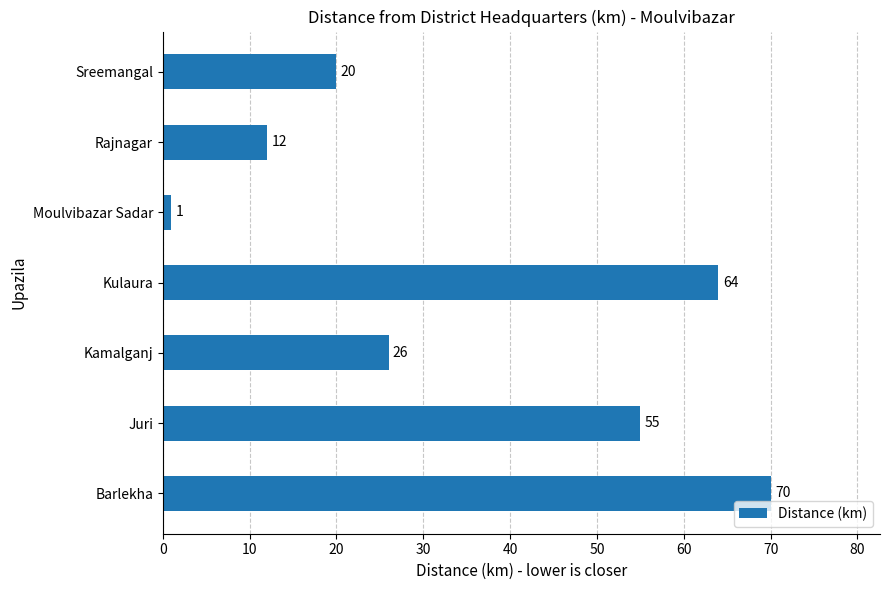

The chart shows a value of 20 at Sreemangal. True or false?

True